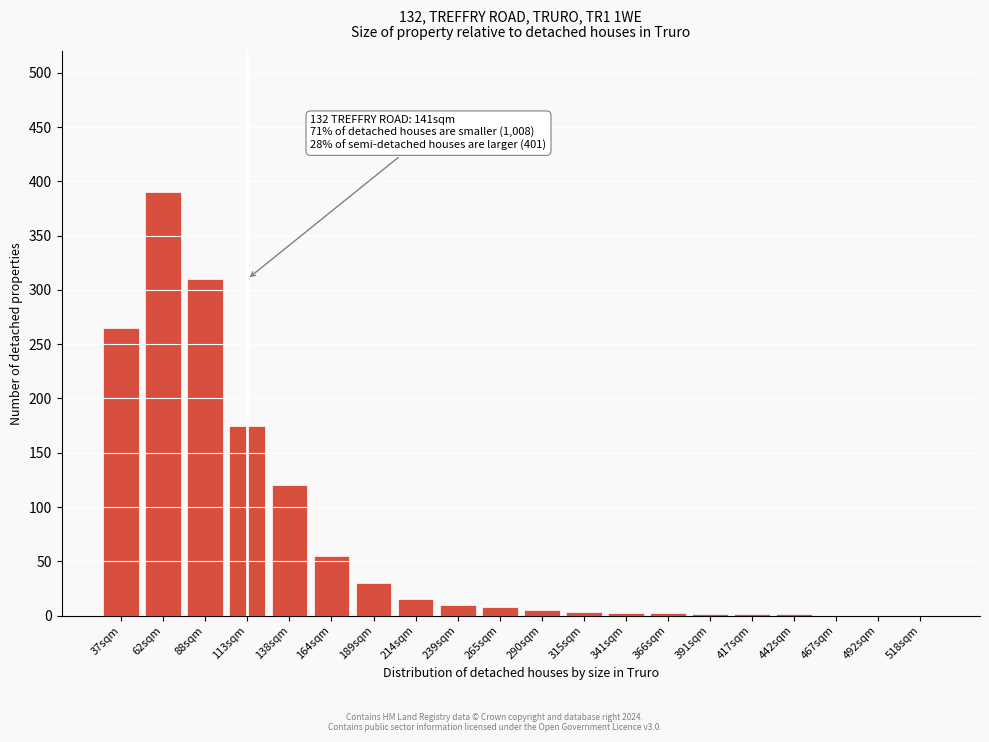

Which label corresponds to the largest value in the chart?

62sqm